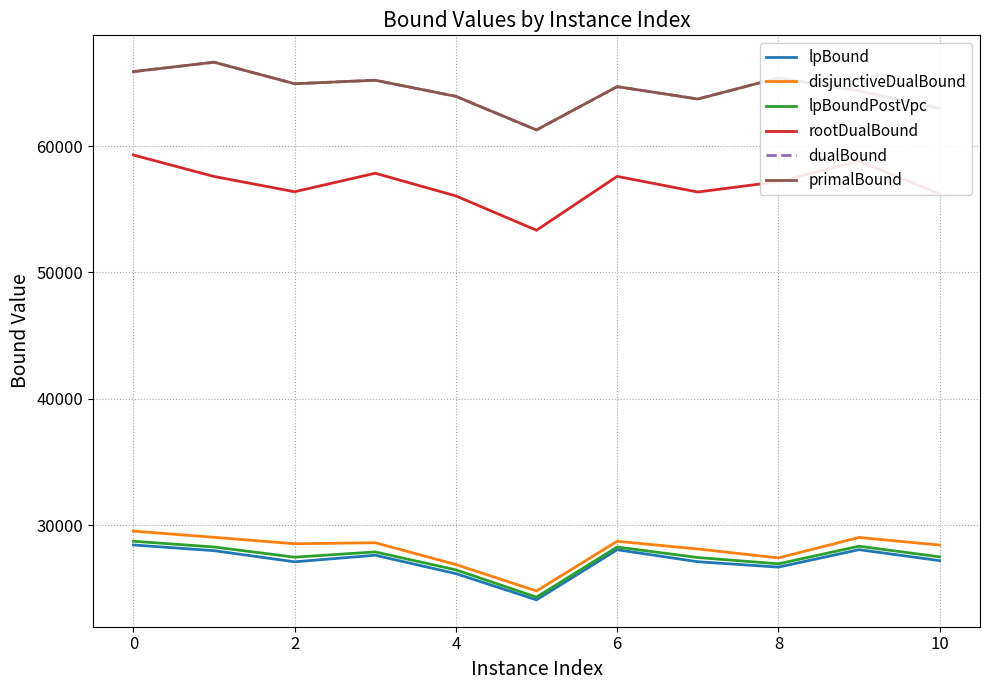

True or false: dualBound and rootDualBound cross at least once.

False